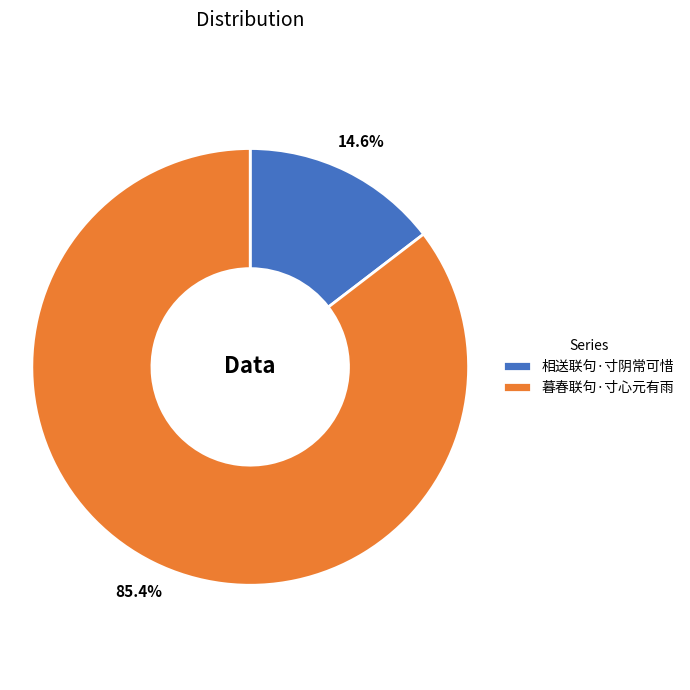

To the nearest percent, what is the combined percentage of 暮春联句·寸心元有雨 and 相送联句·寸阴常可惜?

100%